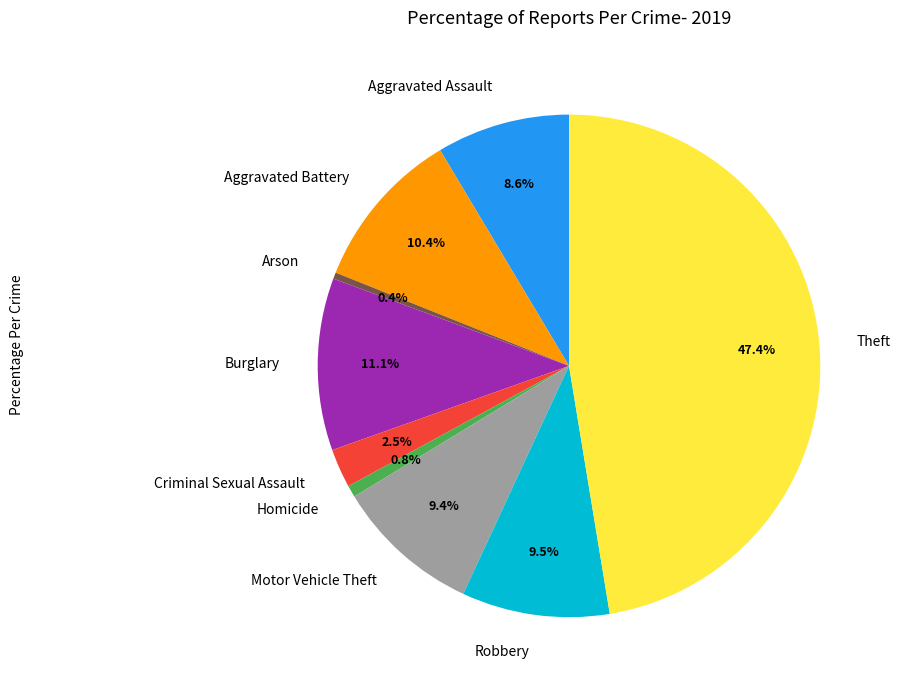

What is the largest slice in the pie chart?

Theft